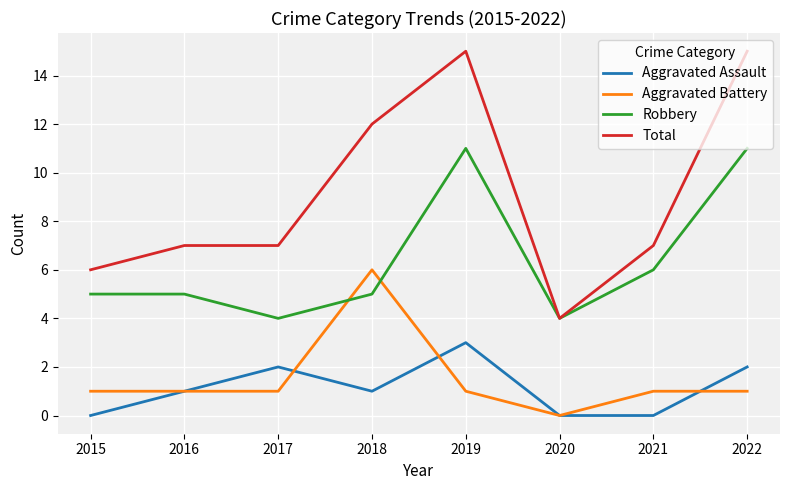

Does the chart display data point markers on the line(s)?

No